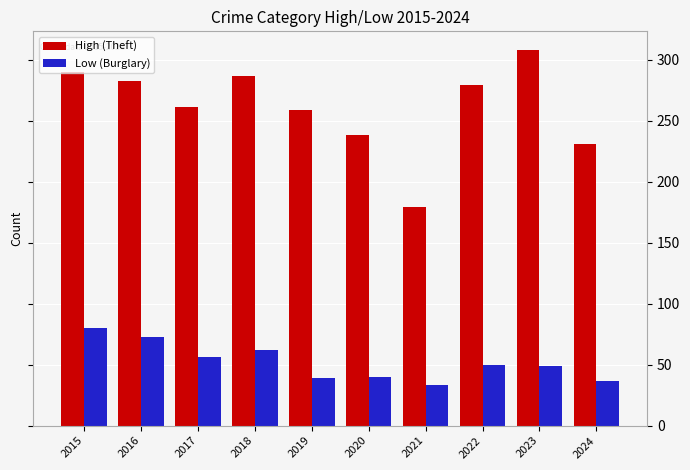

How many distinct data groups are displayed?

2